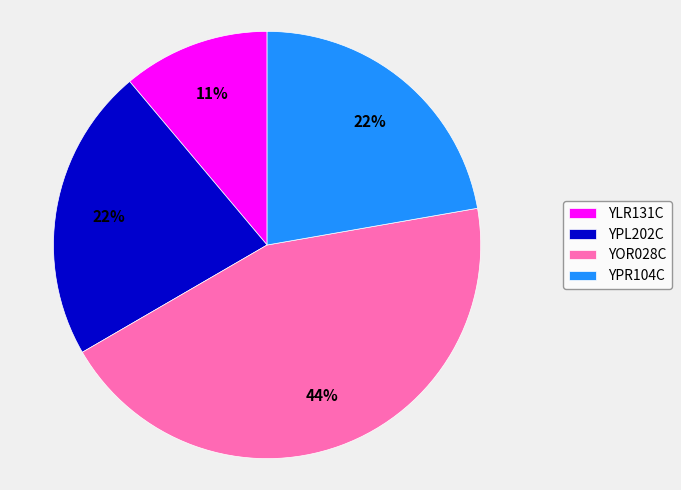

Is YLR131C the majority of the pie?

No